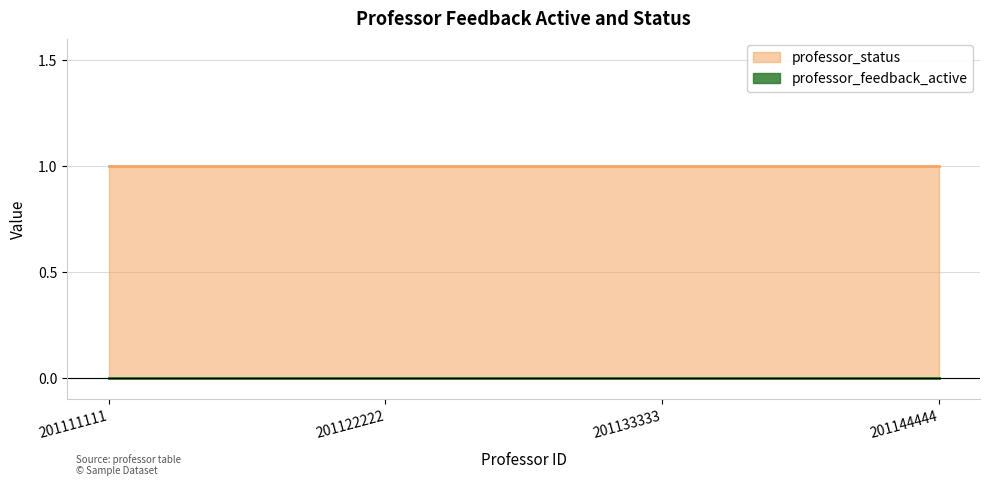

Is the value of professor_status at 201133333 greater than the value of professor_feedback_active at 201111111?

Yes